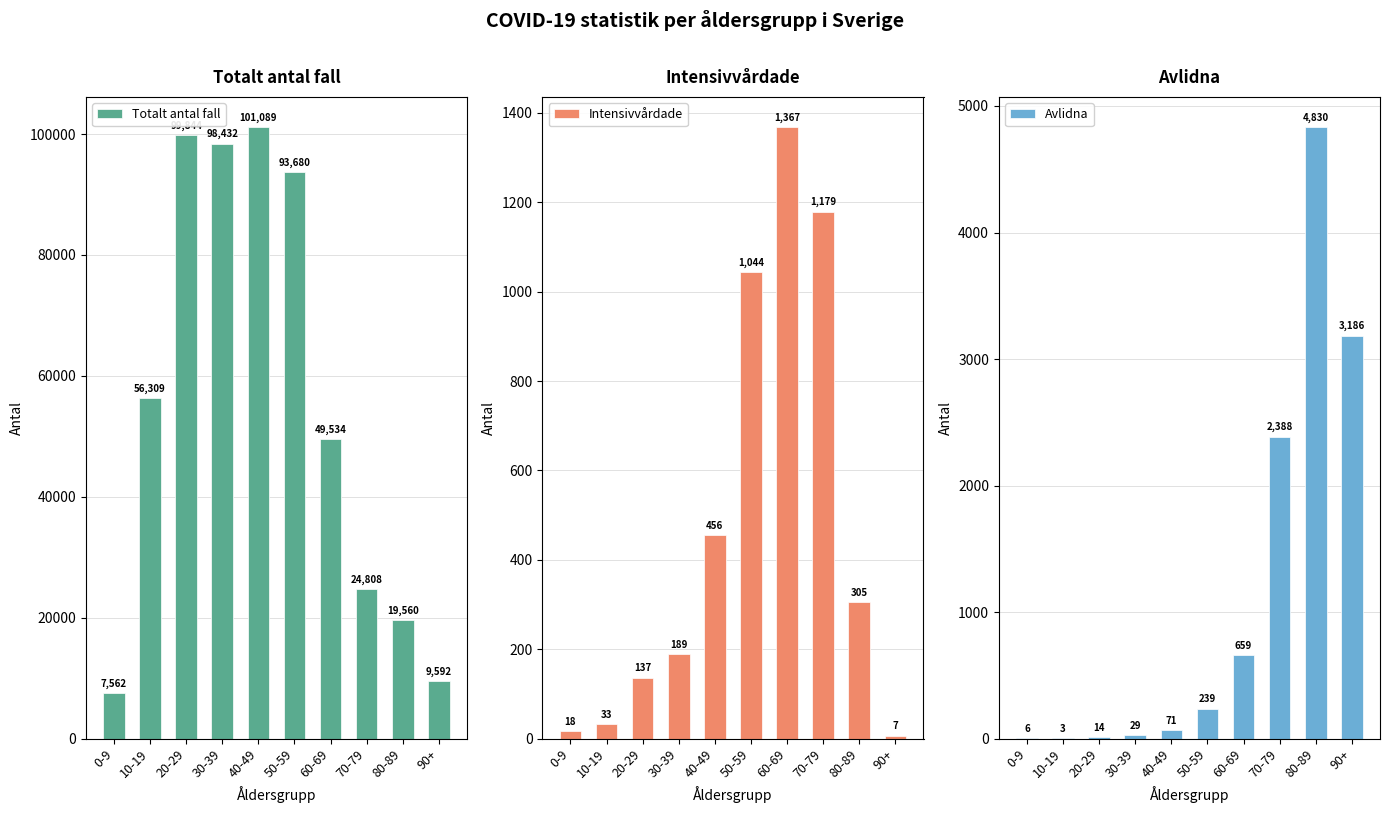

What is the maximum value shown in the chart?

101089